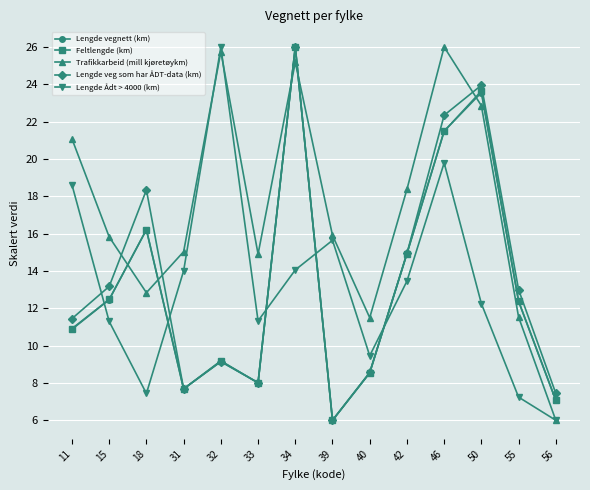

Is the value of Trafikkarbeid (mill kjøretøykm) at 31 greater than the value of Lengde Ådt > 4000 (km) at 33?

Yes